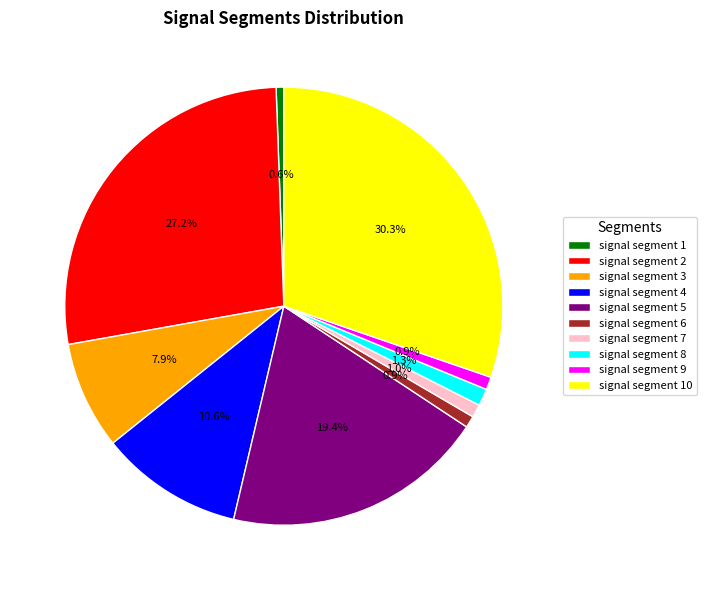

Which category has the biggest portion of the pie?

signal segment 10